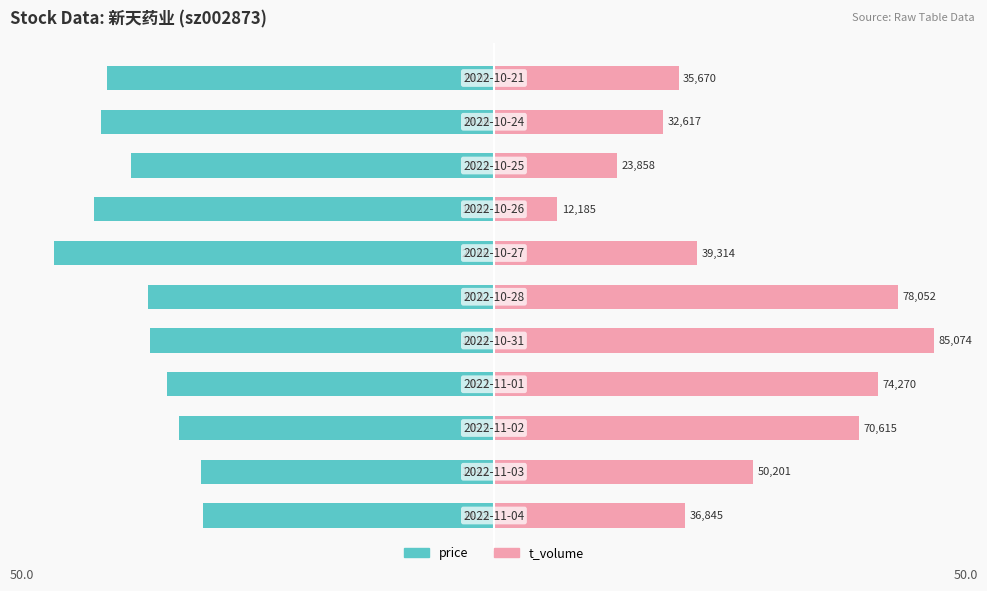

The t_volume series shows 19.4 at 40. True or false?

False